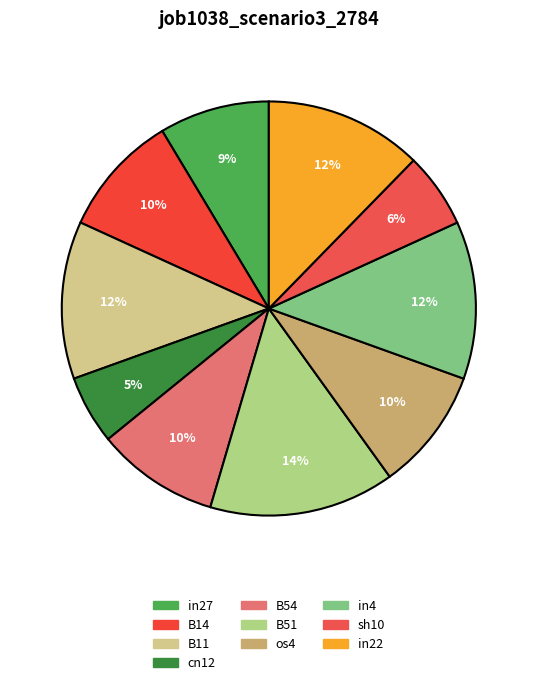

To the nearest percent, what percentage of the pie is sh10?

6%